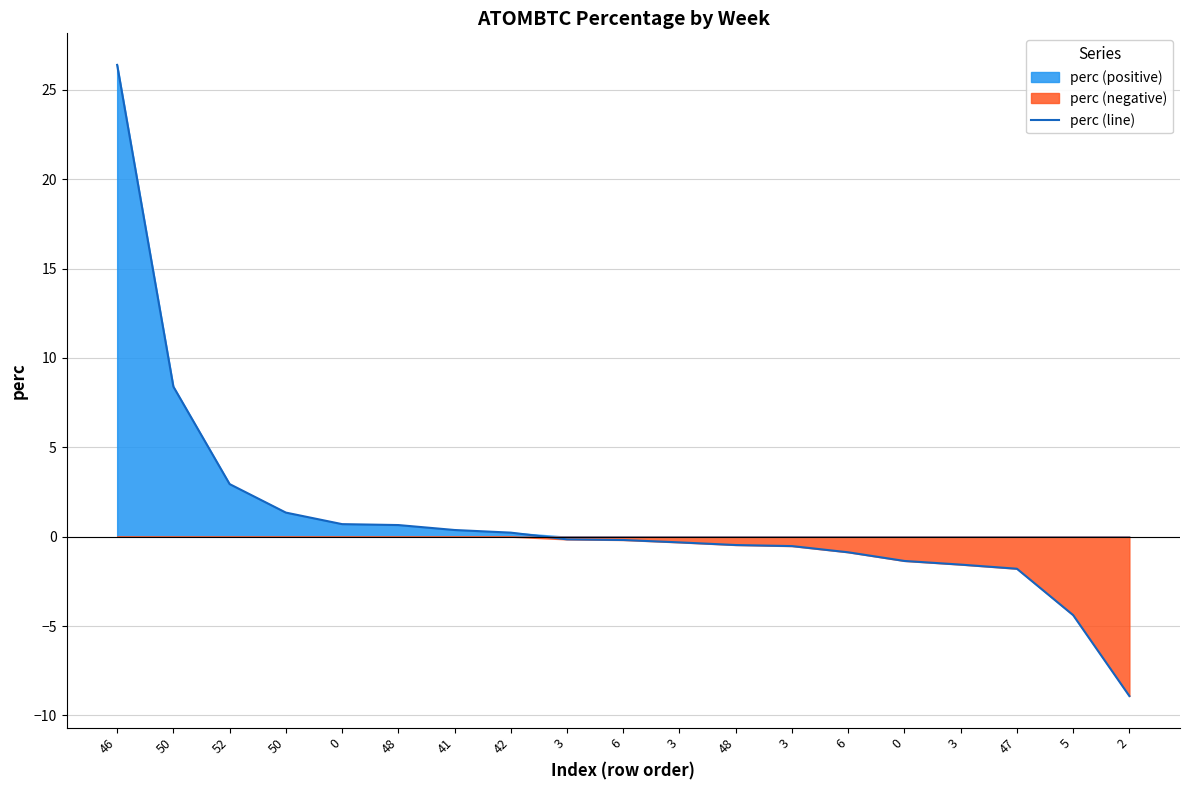

Between 46 and 3, which is larger?

46